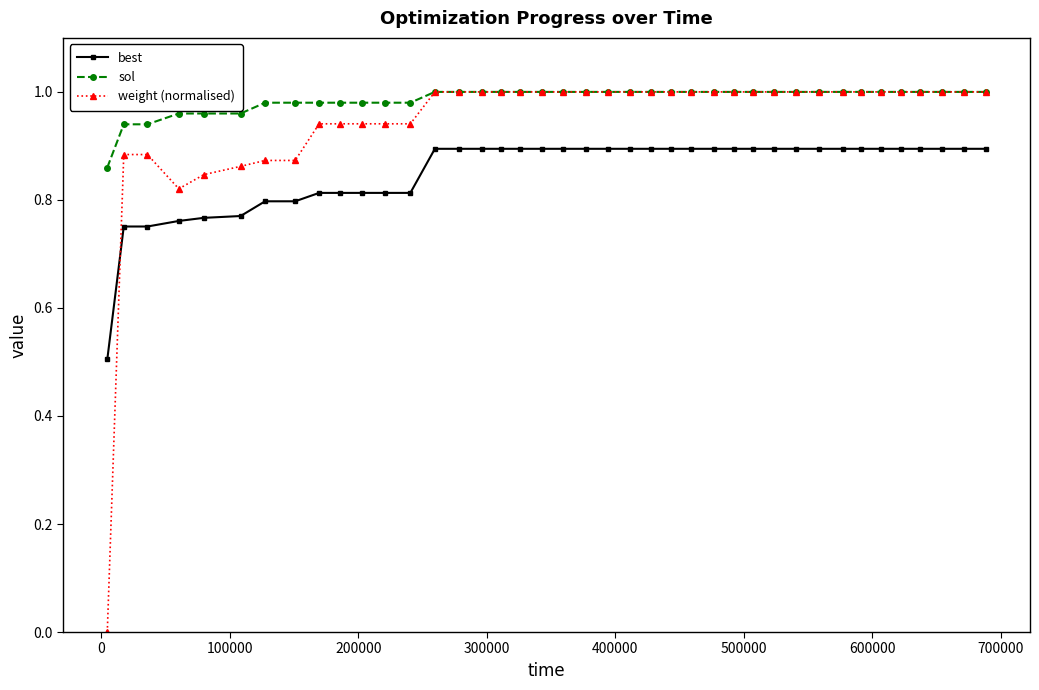

True or false: best and sol cross at least once.

False